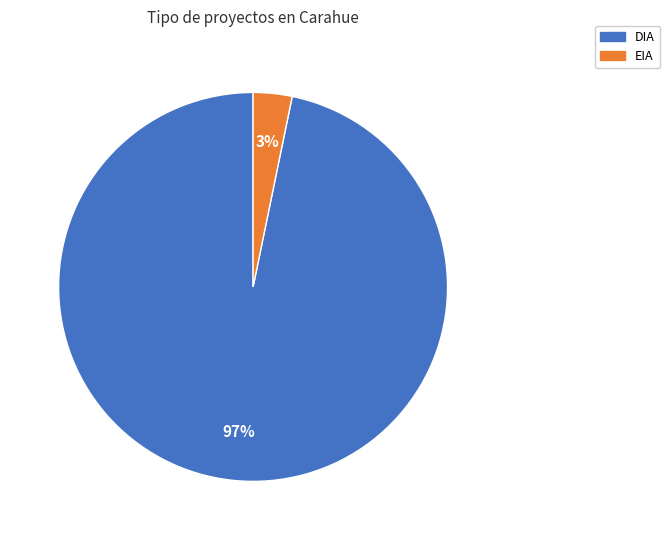

How many slices are in this pie chart?

2